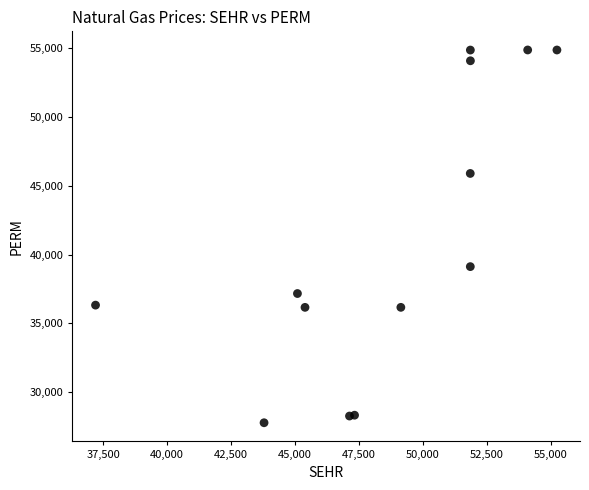

What Y value in the scatter plot is closest to 41321?

39120